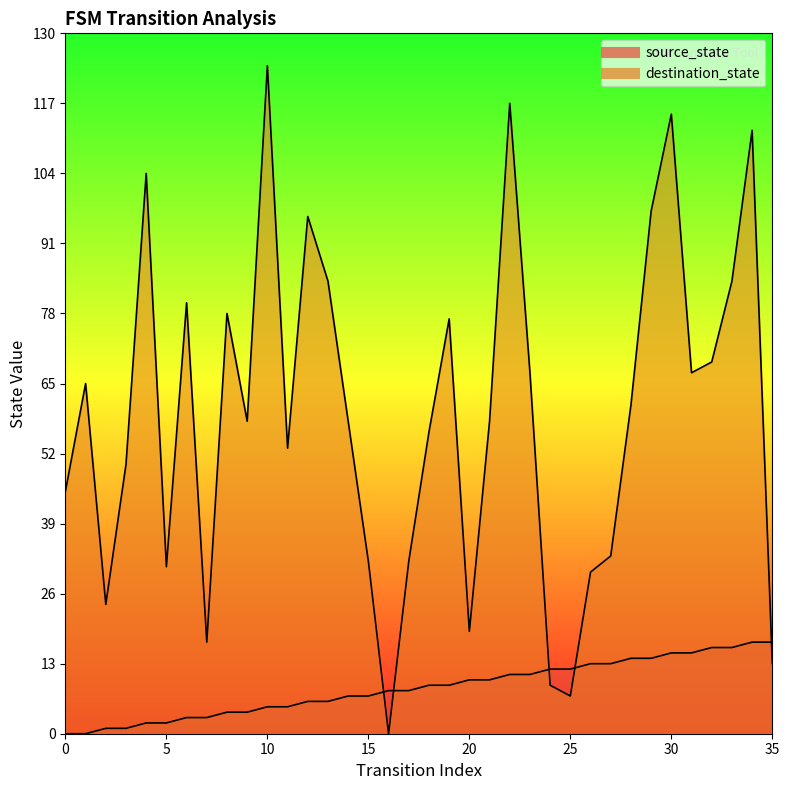

True or false: destination_state has a value of 96 at 12.

True